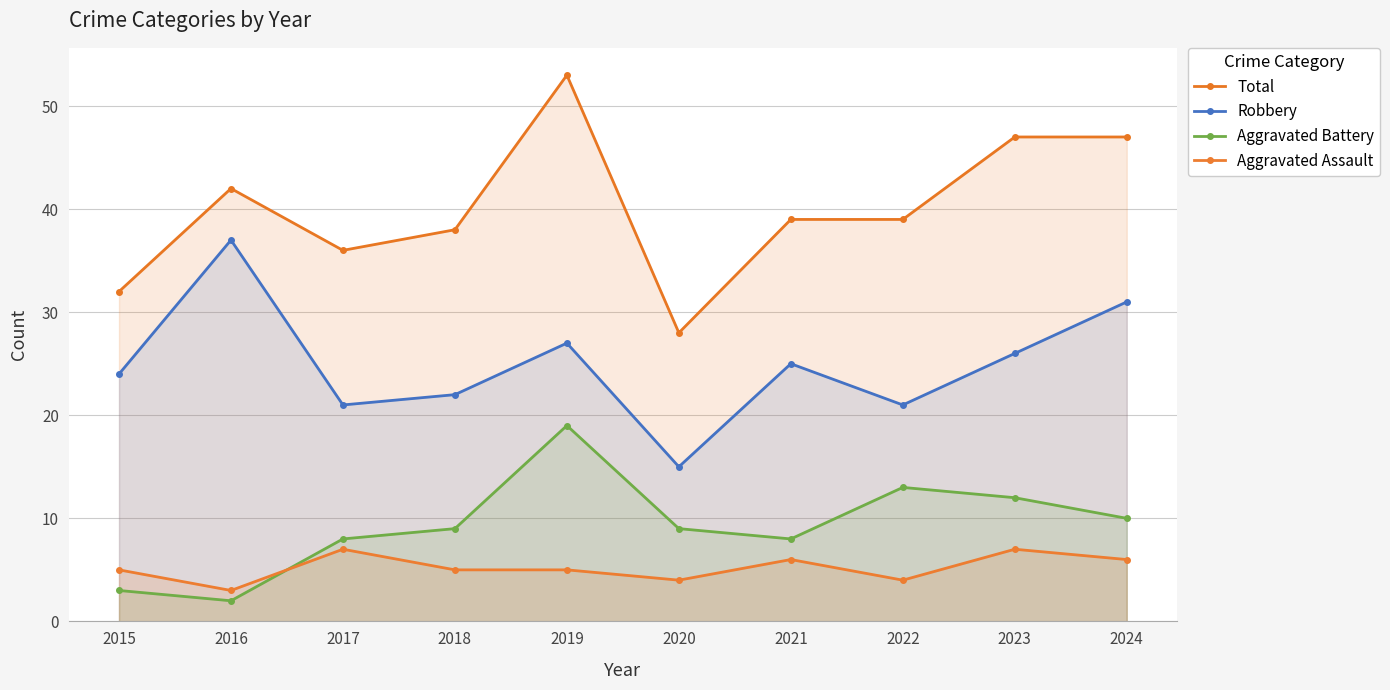

Reading right to left, extract all data points from this chart.

Total: 2024=47	2023=47	2022=39	2021=39	2020=28	2019=53	2018=38	2017=36	2016=42	2015=32
Robbery: 2024=31	2023=26	2022=21	2021=25	2020=15	2019=27	2018=22	2017=21	2016=37	2015=24
Aggravated Battery: 2024=10	2023=12	2022=13	2021=8	2020=9	2019=19	2018=9	2017=8	2016=2	2015=3
Aggravated Assault: 2024=6	2023=7	2022=4	2021=6	2020=4	2019=5	2018=5	2017=7	2016=3	2015=5